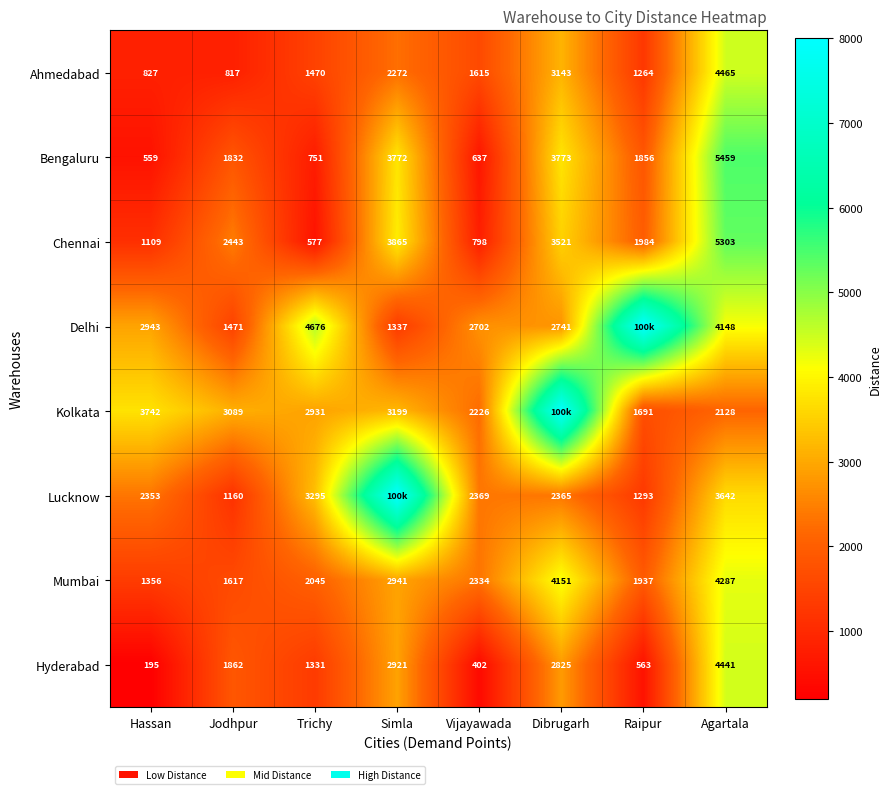

What is the difference between the highest and lowest values at Agartala?

3331